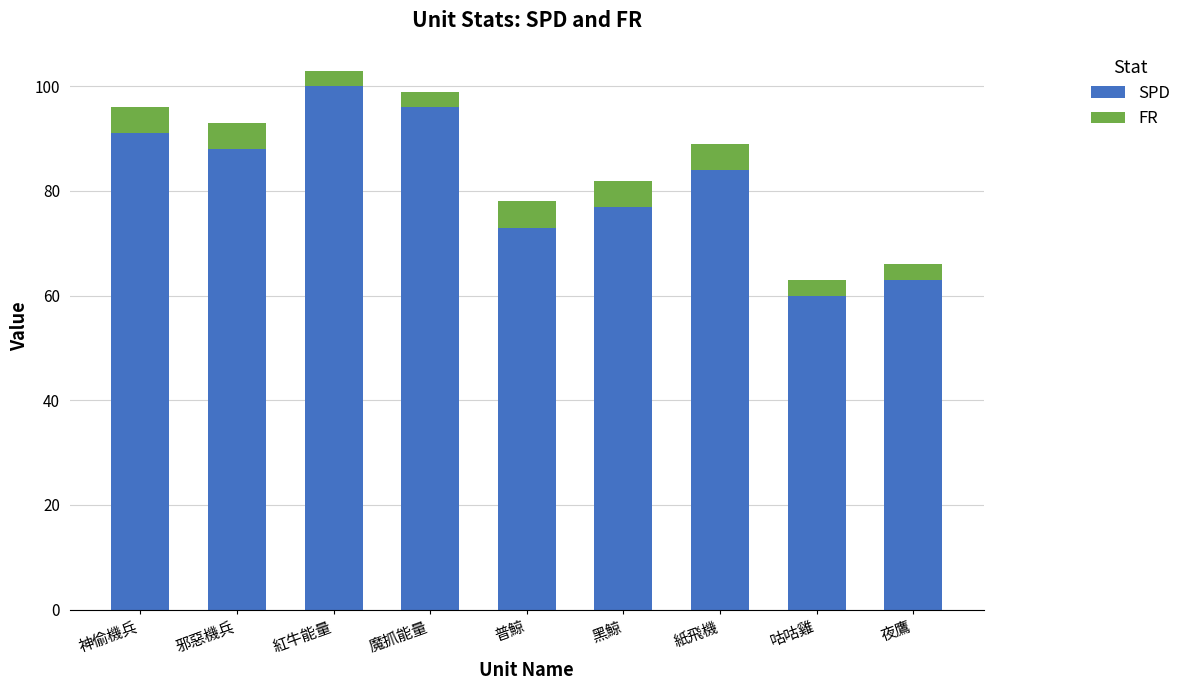

Read the SPD value at 紙飛機.

84